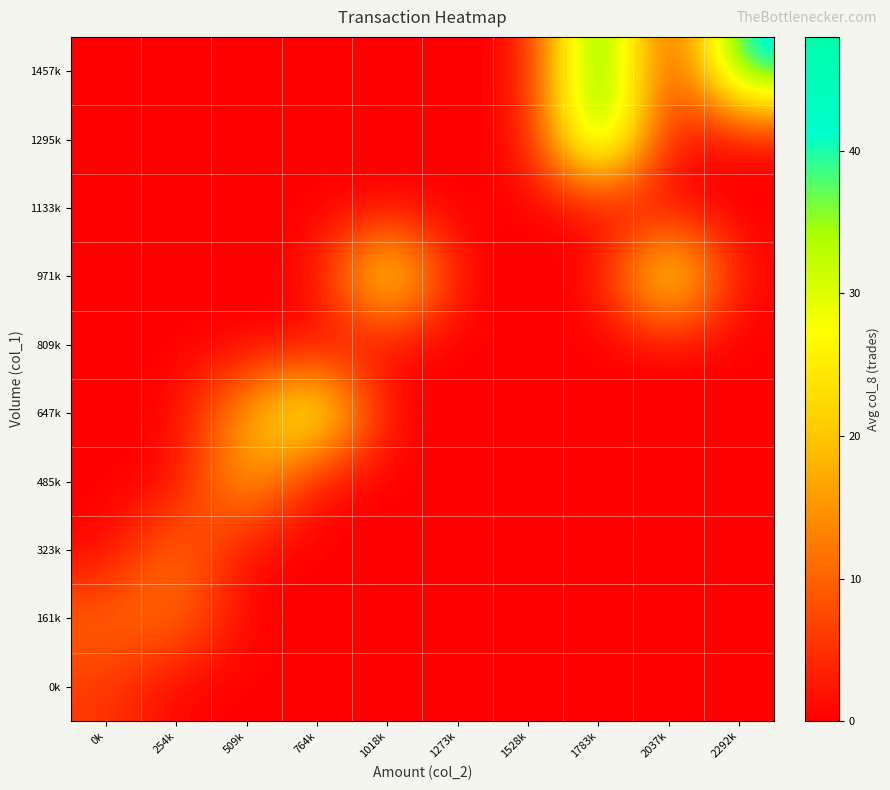

Reading left to right, list all the values displayed in this chart.

0k: 0k=5.9	254k=0.0	509k=0.0	764k=0.0	1018k=0.0	1273k=0.0	1528k=0.0	1783k=0.0	2037k=0.0	2292k=0.0
161k: 0k=10.4	254k=12.0	509k=0.0	764k=0.0	1018k=0.0	1273k=0.0	1528k=0.0	1783k=0.0	2037k=0.0	2292k=0.0
323k: 0k=0.0	254k=13.0	509k=0.0	764k=0.0	1018k=0.0	1273k=0.0	1528k=0.0	1783k=0.0	2037k=0.0	2292k=0.0
485k: 0k=0.0	254k=0.0	509k=20.0	764k=0.0	1018k=0.0	1273k=0.0	1528k=0.0	1783k=0.0	2037k=0.0	2292k=0.0
647k: 0k=0.0	254k=0.0	509k=17.0	764k=34.0	1018k=0.0	1273k=0.0	1528k=0.0	1783k=0.0	2037k=0.0	2292k=0.0
809k: 0k=0.0	254k=0.0	509k=0.0	764k=0.0	1018k=0.0	1273k=0.0	1528k=0.0	1783k=0.0	2037k=0.0	2292k=0.0
971k: 0k=0.0	254k=0.0	509k=0.0	764k=0.0	1018k=32.5	1273k=0.0	1528k=0.0	1783k=0.0	2037k=33.0	2292k=0.0
1133k: 0k=0.0	254k=0.0	509k=0.0	764k=0.0	1018k=0.0	1273k=0.0	1528k=0.0	1783k=0.0	2037k=0.0	2292k=0.0
1295k: 0k=0.0	254k=0.0	509k=0.0	764k=0.0	1018k=0.0	1273k=0.0	1528k=0.0	1783k=46.0	2037k=0.0	2292k=0.0
1457k: 0k=0.0	254k=0.0	509k=0.0	764k=0.0	1018k=0.0	1273k=0.0	1528k=0.0	1783k=48.0	2037k=0.0	2292k=45.0